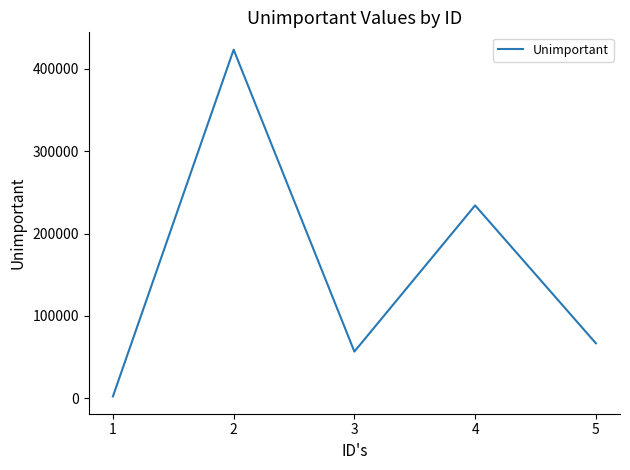

Approximately how many times larger is the value at 5 compared to 1?

29.9